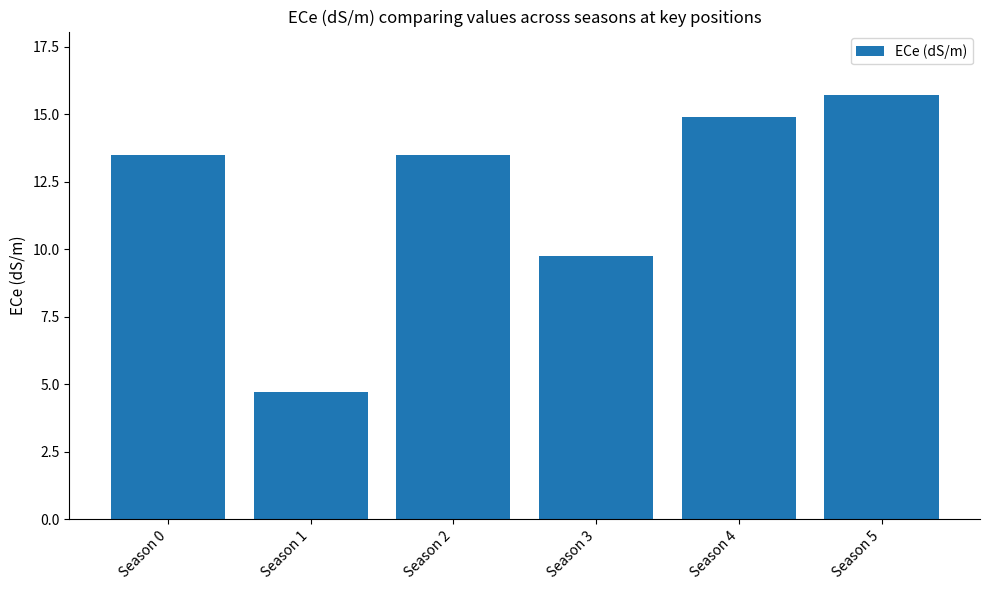

Count the number of data series in this chart.

1